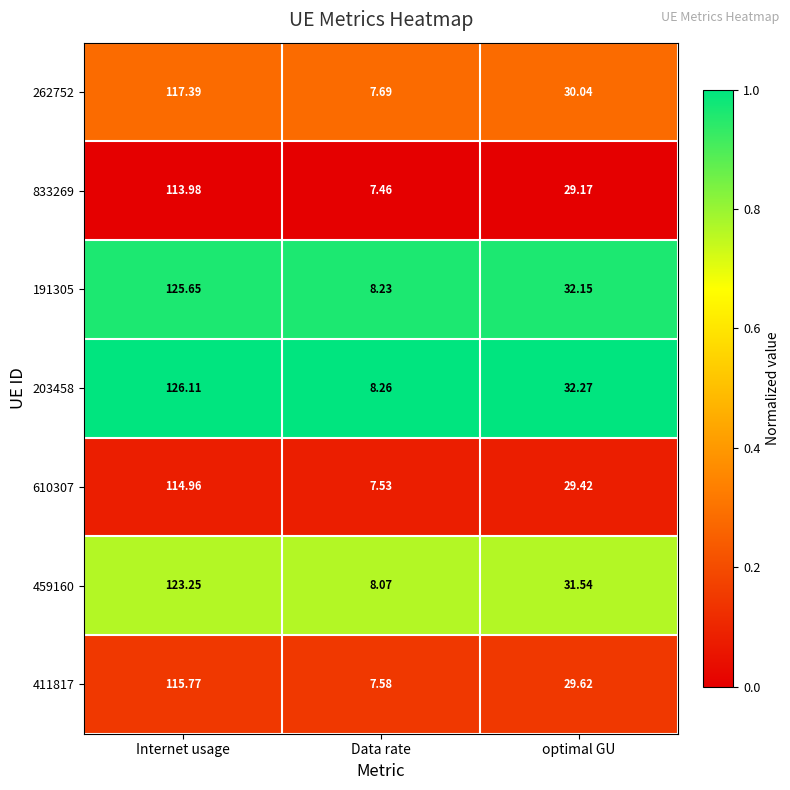

At which category is the sum across all series the highest?

Internet usage